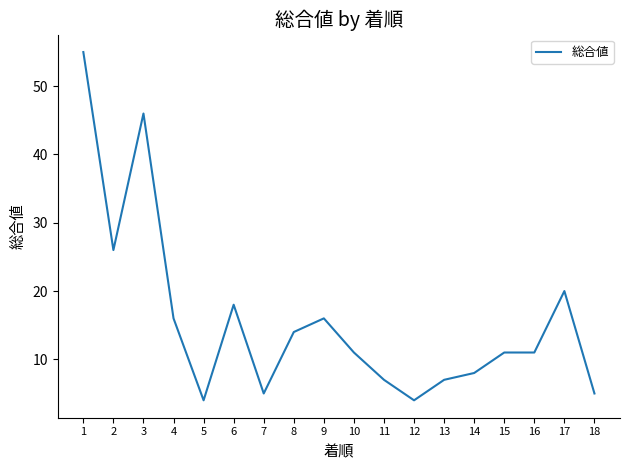

Read the value at 15, to the nearest 10.

10